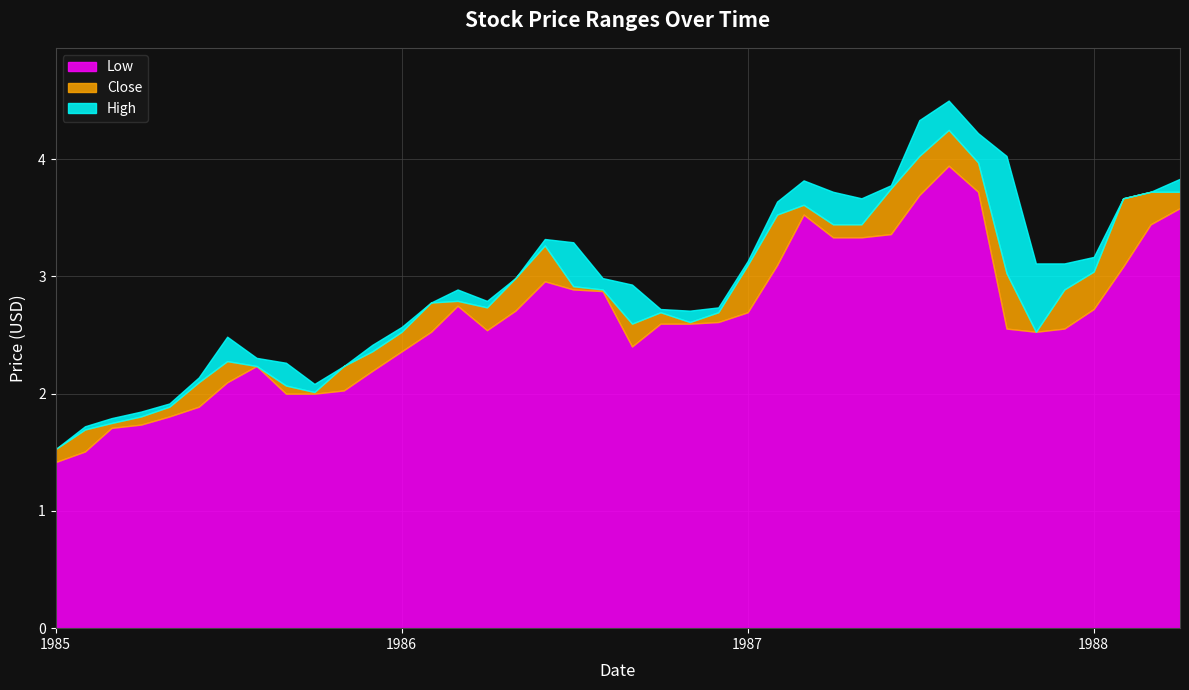

True or false: High and Low cross at least once.

False